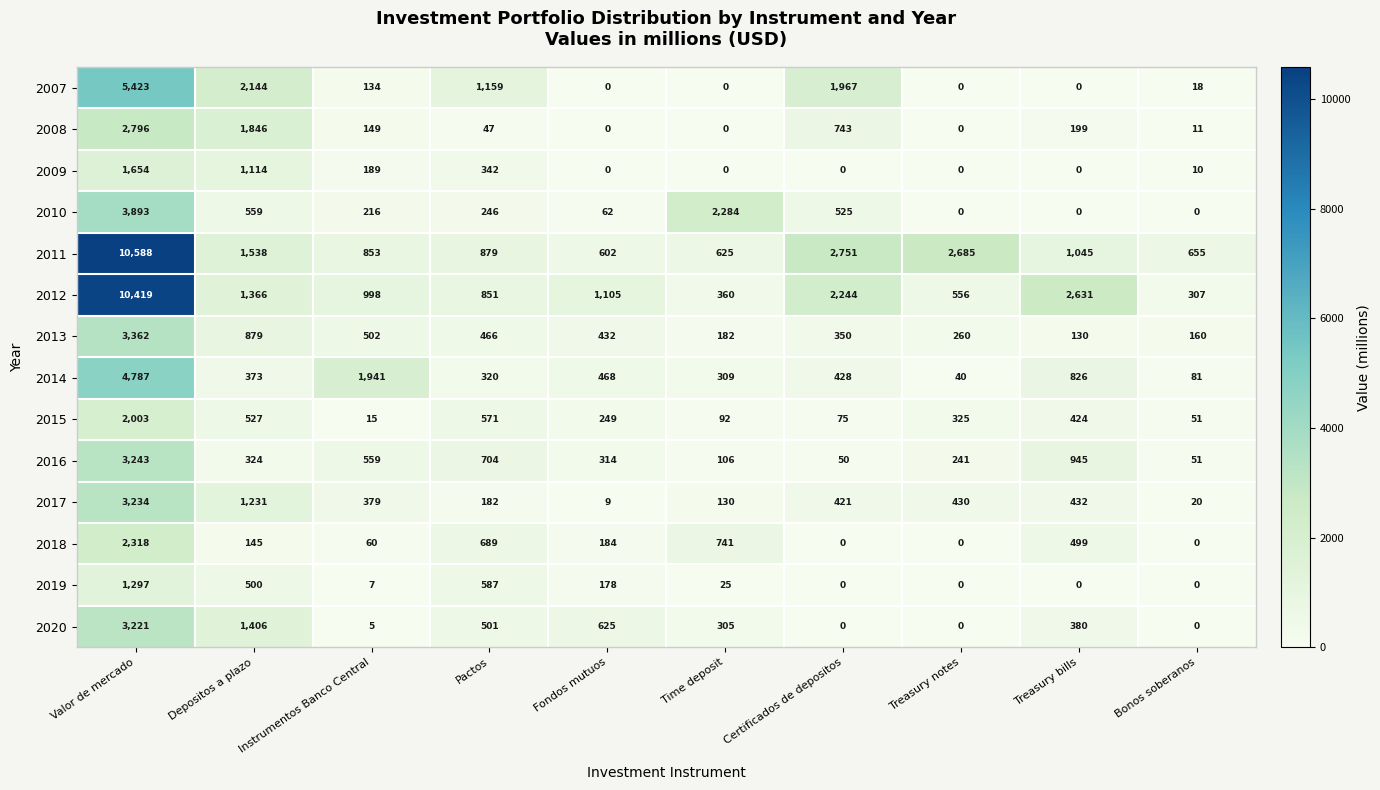

What is the average value of the 2014 series?

957